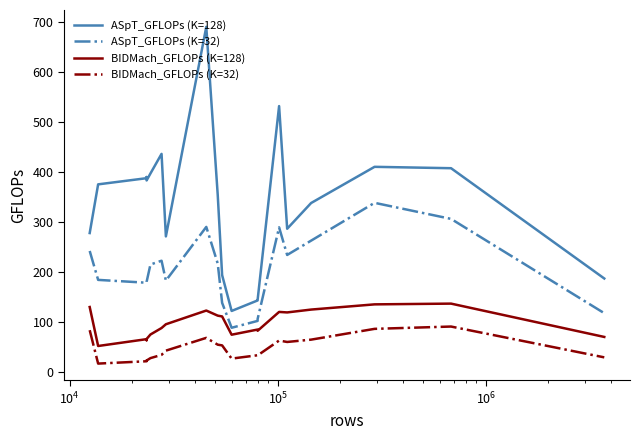

Reading left to right, extract all data points from this chart.

ASpT_GFLOPs (K=128): 277.8	375.4	387.8	390.1	383.3	397.2	436.6	271.1	691.2	354.4	193.5	121.6	142.7	144.0	532.3	286.4	338.0	410.6	407.8	186.7
ASpT_GFLOPs (K=32): 241.9	183.9	178.2	178.2	179.9	214.7	222.3	182.4	290.1	216.7	137.9	87.9	101.7	105.5	289.2	233.9	262.6	338.4	306.2	117.2
BIDMach_GFLOPs (K=128): 129.5	51.4	65.1	62.9	65.4	74.4	87.4	94.9	122.4	112.2	110.6	74.0	84.3	81.8	119.7	118.7	124.4	134.8	136.3	69.5
BIDMach_GFLOPs (K=32): 83.1	16.1	20.8	22.2	22.2	27.1	33.6	42.1	67.7	54.0	52.6	26.1	32.8	32.5	62.3	59.5	64.1	85.7	90.4	28.6